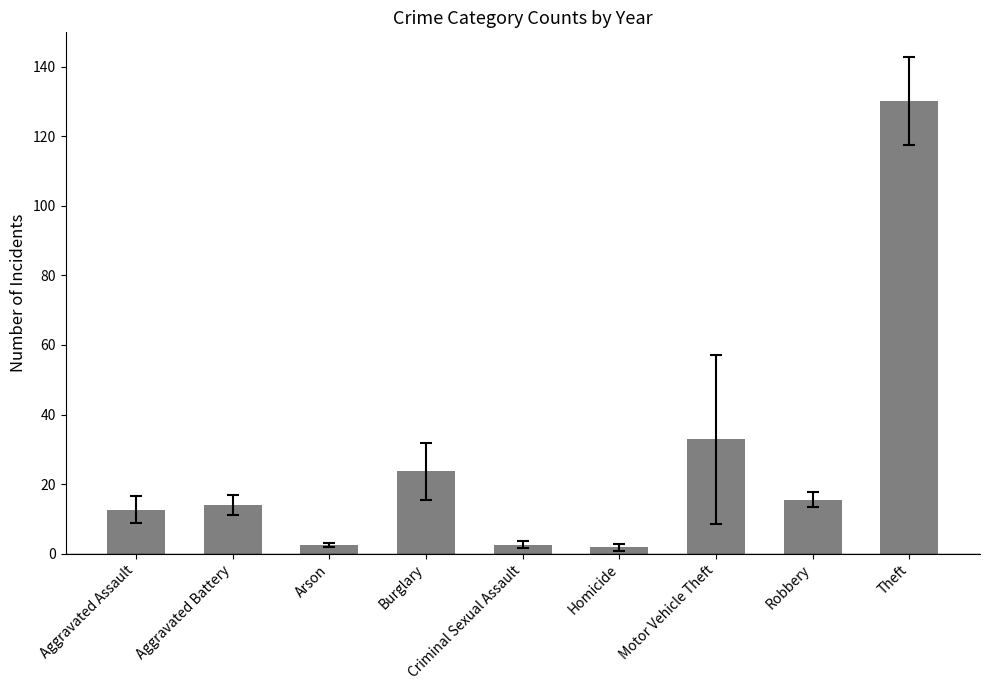

Between Arson and Aggravated Assault, which is larger?

Aggravated Assault